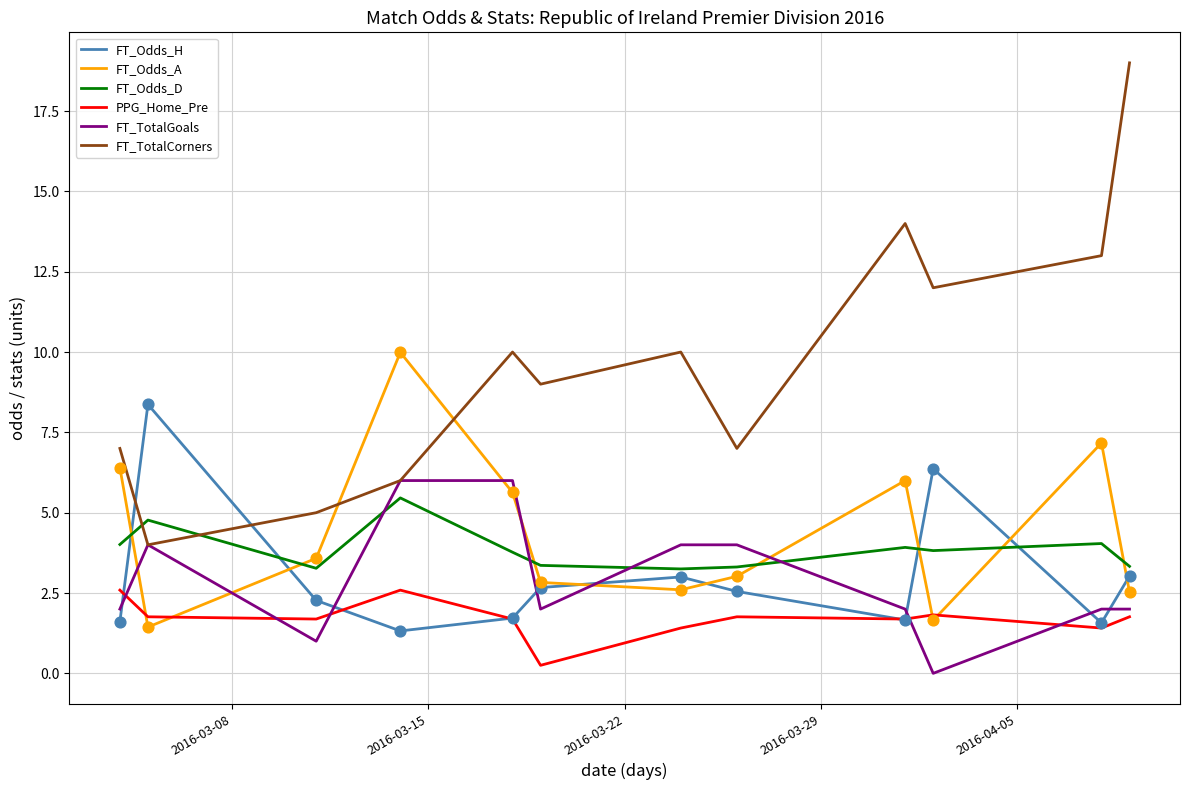

Which series has the largest total across all categories?

FT_TotalCorners